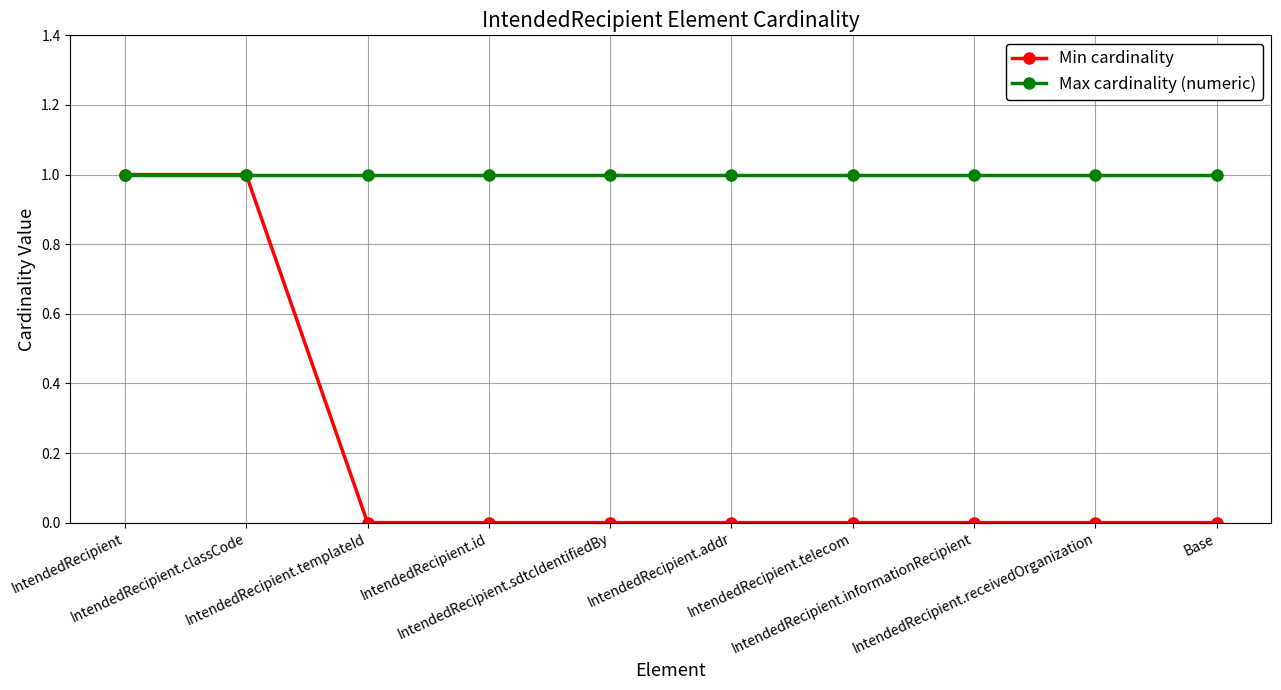

Rank the series by their average value, from highest to lowest.

Max cardinality (numeric), Min cardinality